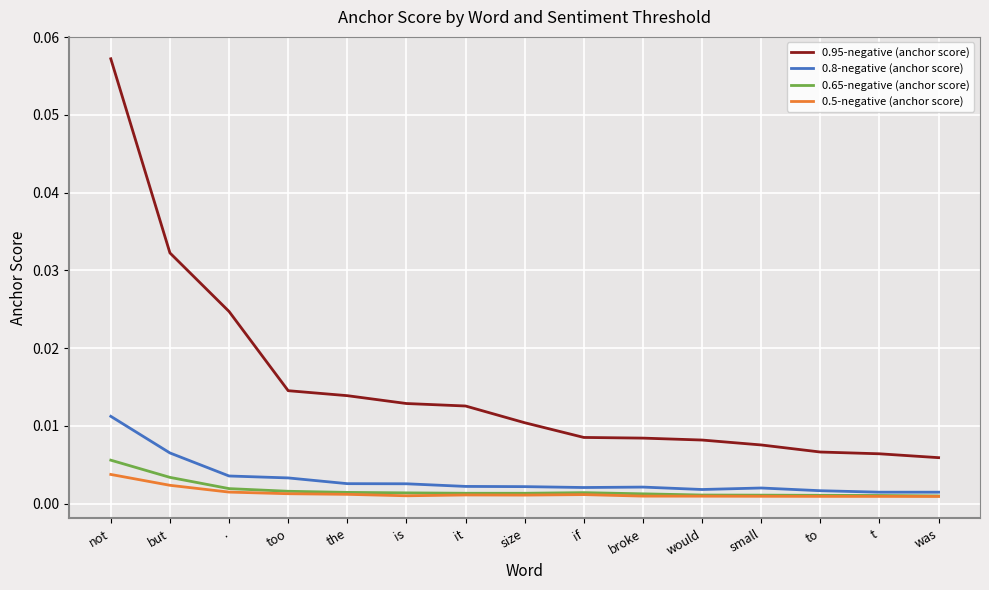

What position from the left is if?

9